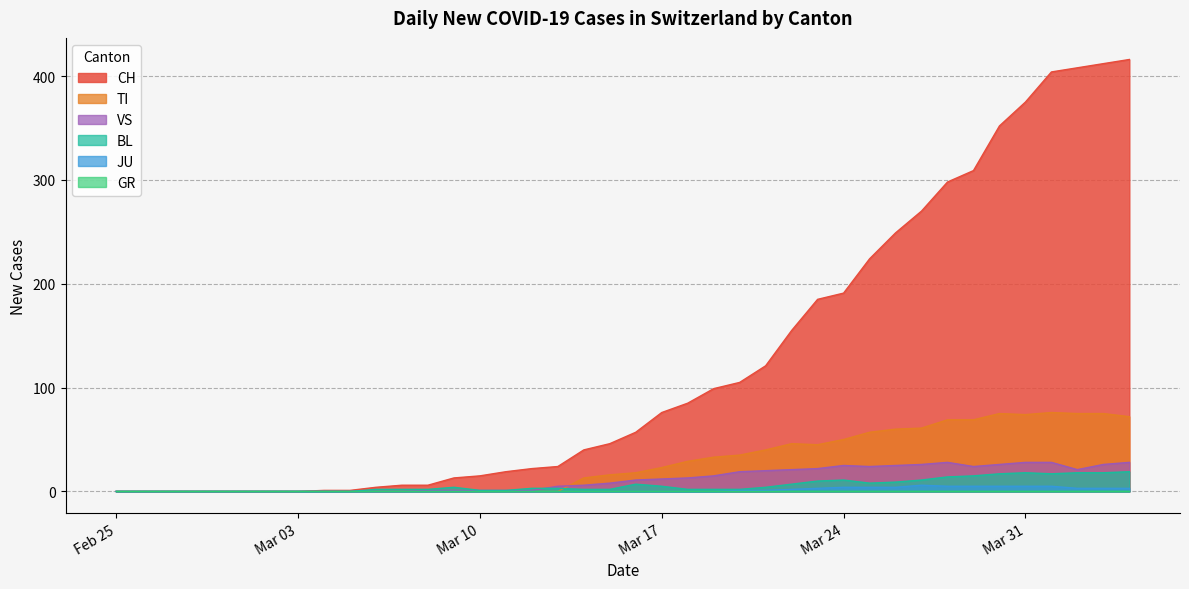

Reading left to right, what are all the values shown in this chart?

CH: 0	0	0	0	0	0	0	0	1	1	4	6	6	13	15	19	22	24	40	46	57	76	85	99	105	121	155	185	191	224	249	270	298	309	352	375	404	408	412	416
TI: 0	0	0	0	0	0	0	0	0	0	0	0	0	0	0	0	0	0	13	16	18	23	29	33	35	40	46	45	50	57	60	61	69	69	75	74	76	75	75	72
JU: 0	0	0	0	0	0	0	0	0	0	0	0	0	0	0	0	0	0	0	0	0	0	0	0	1	1	2	3	4	4	4	6	5	5	5	5	5	3	3	3
VS: 0	0	0	0	0	0	0	0	0	0	0	0	1	1	1	1	1	5	6	8	11	12	13	15	19	20	21	22	25	24	25	26	28	24	26	28	28	21	26	28
BL: 0	0	0	0	0	0	0	0	0	0	2	2	2	4	1	1	3	3	2	2	7	5	2	2	2	4	7	10	11	8	9	11	14	15	17	18	17	18	18	19